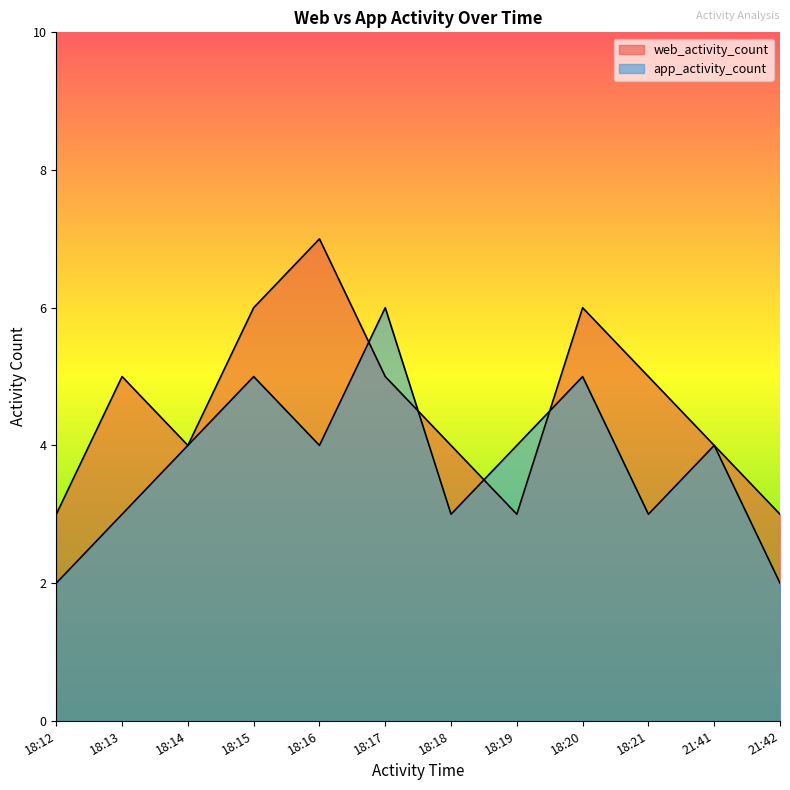

What is the sum of all web_activity_count values?

55